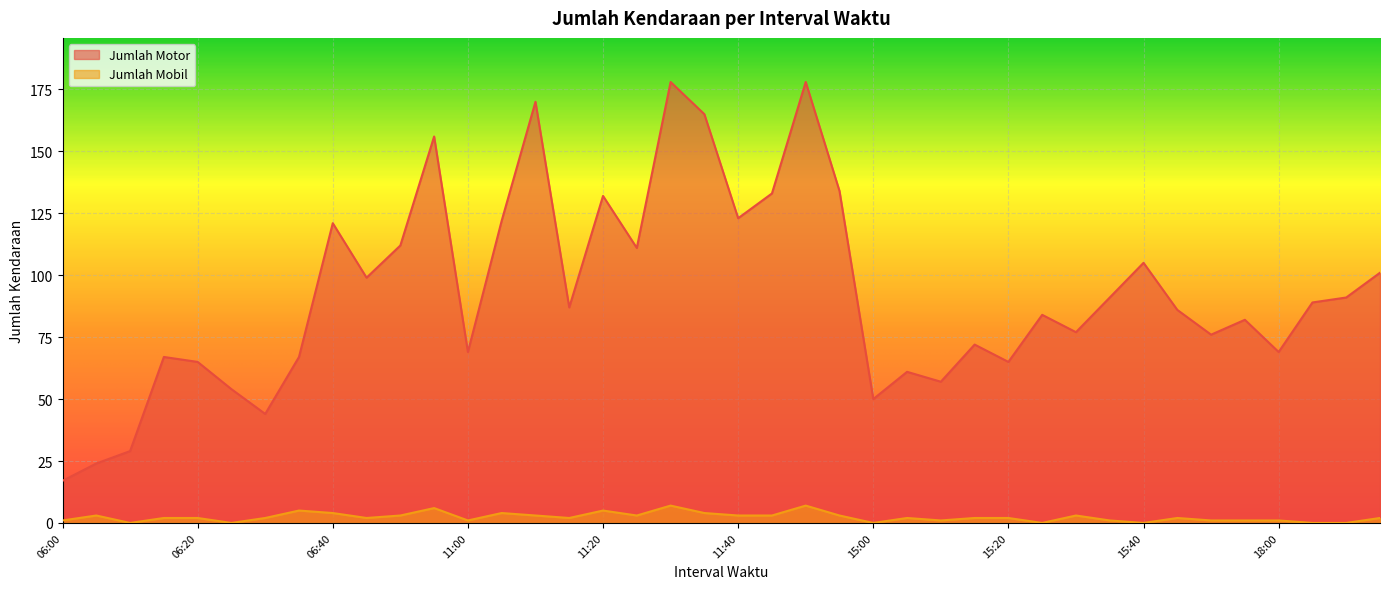

Between 06:20 and 06:40, which series saw the biggest shift?

Jumlah Motor